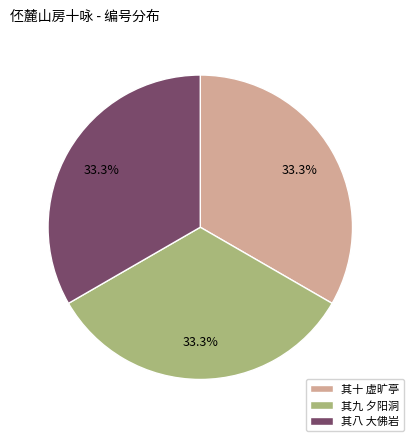

Is the sum of 其十 虚旷亭 and 其八 大佛岩 greater than half?

Yes